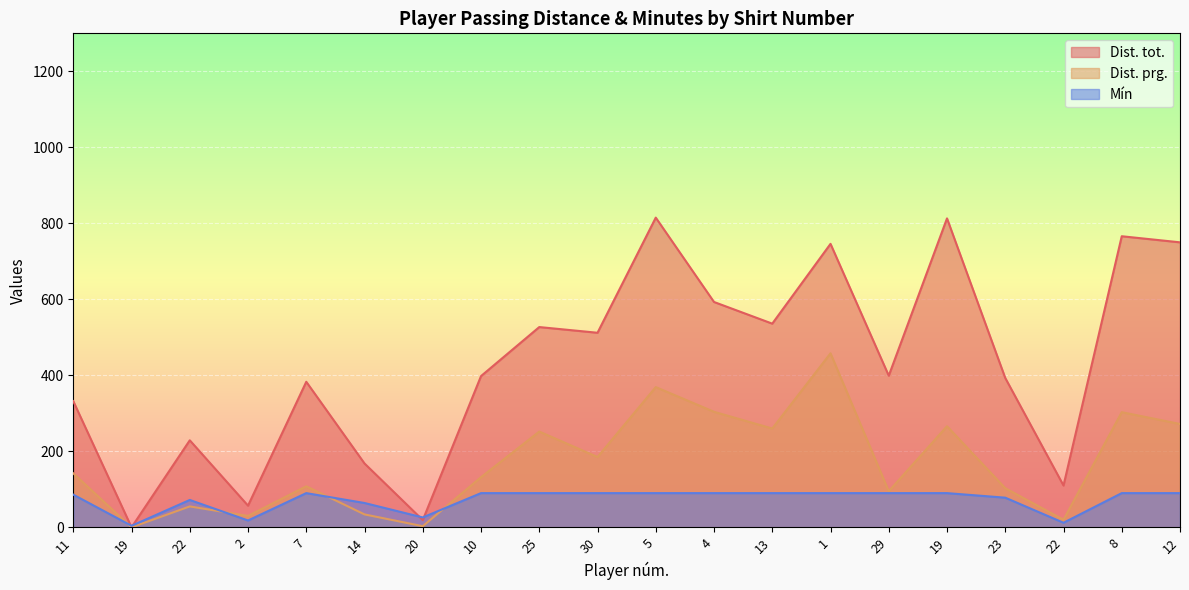

What is the difference between the highest and lowest values at 12?

660